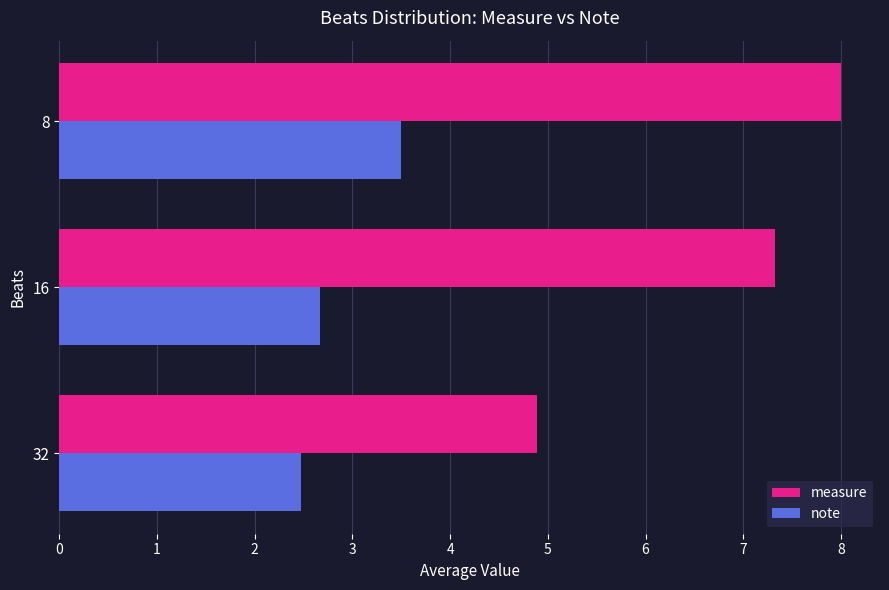

What is the minimum value shown in the chart?

2.5